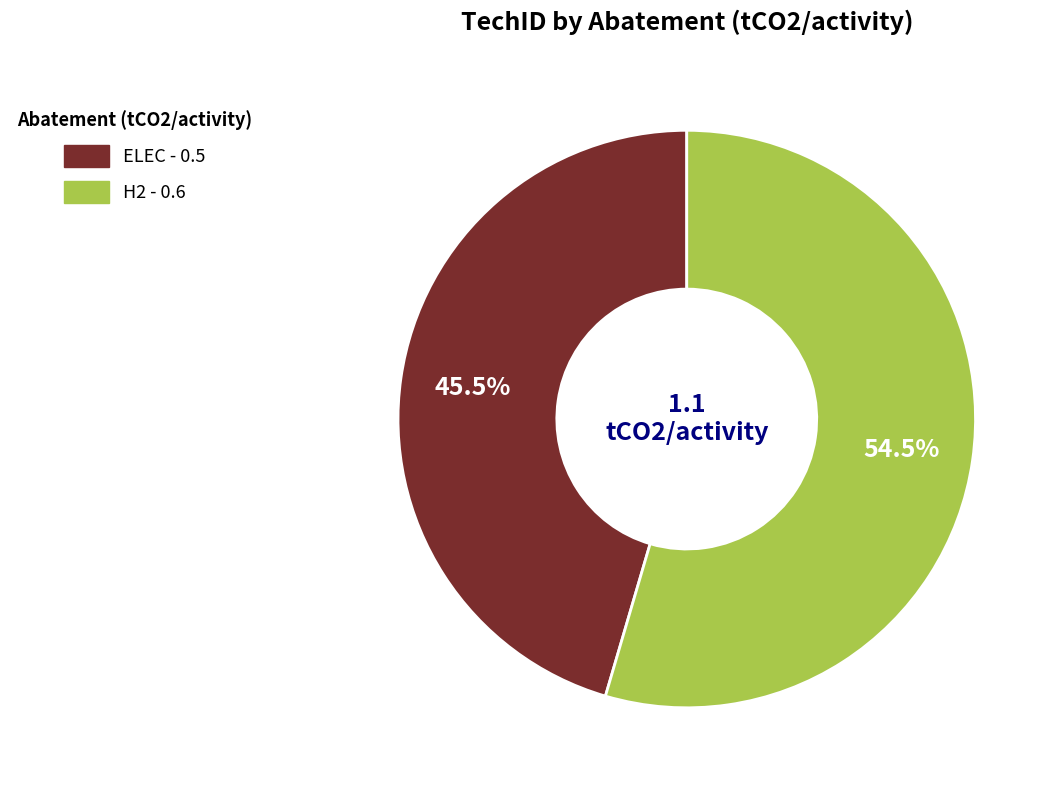

Which category accounts for the majority?

H2